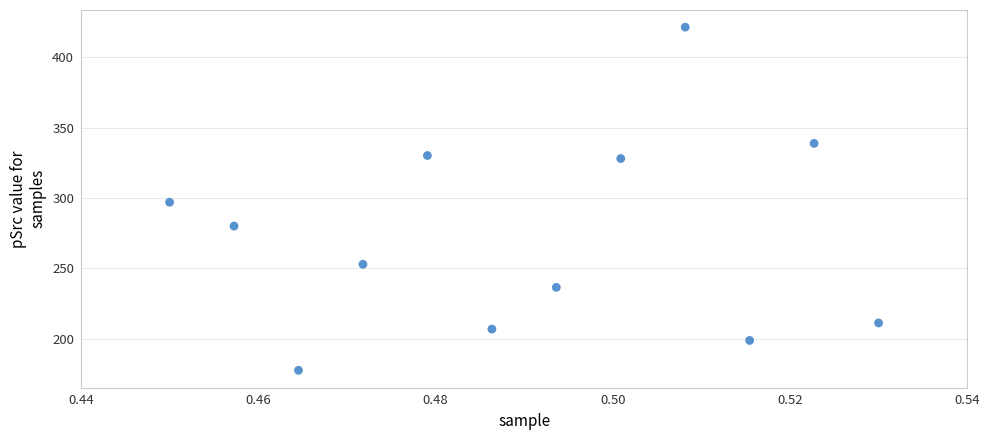

What is the average Y value?

273.3